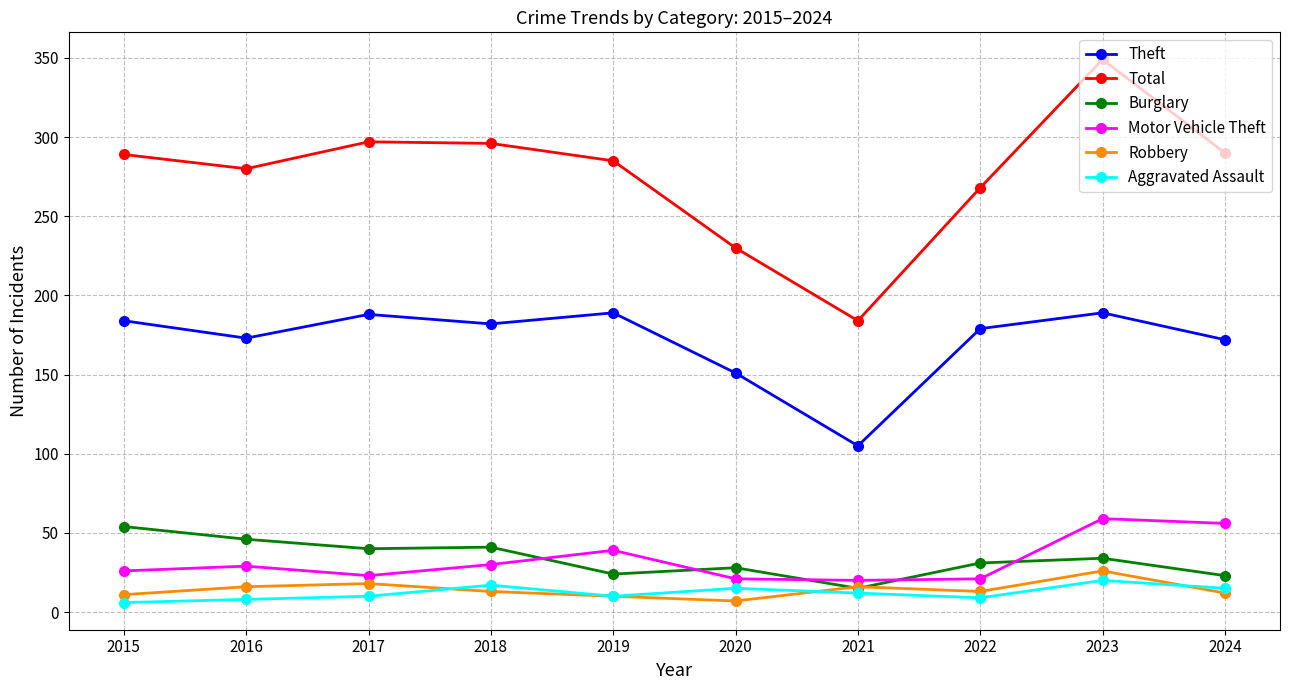

True or false: Total and Aggravated Assault cross at least once.

False